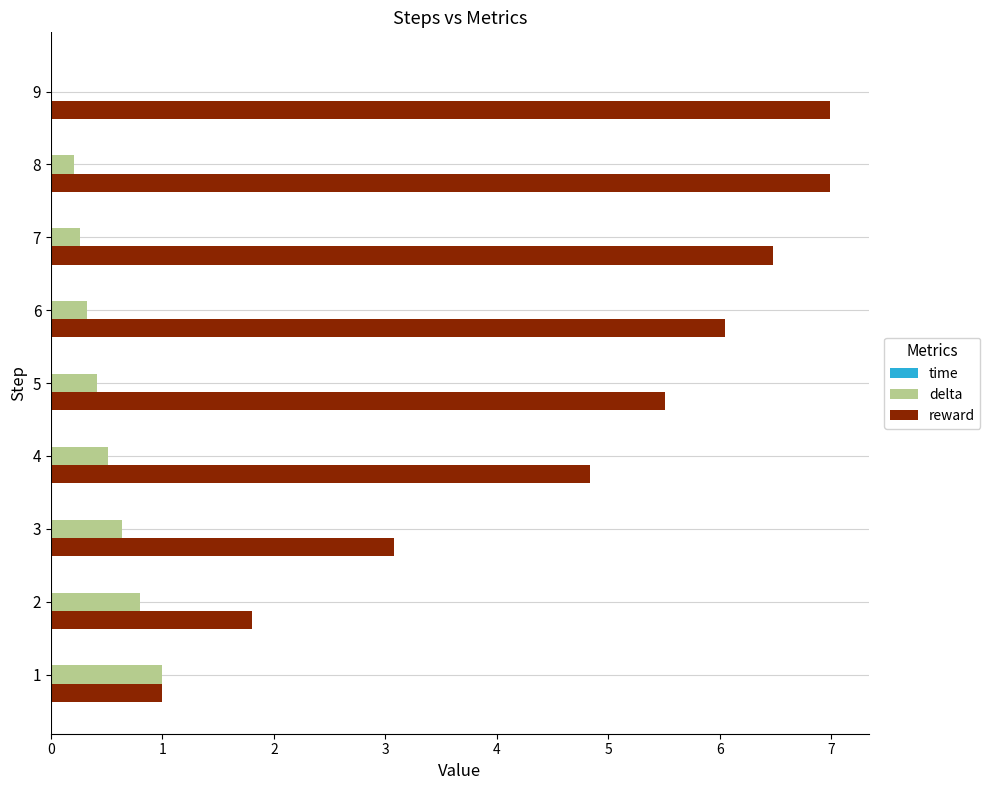

What is the sum of the delta values at 7 and 6?

0.6